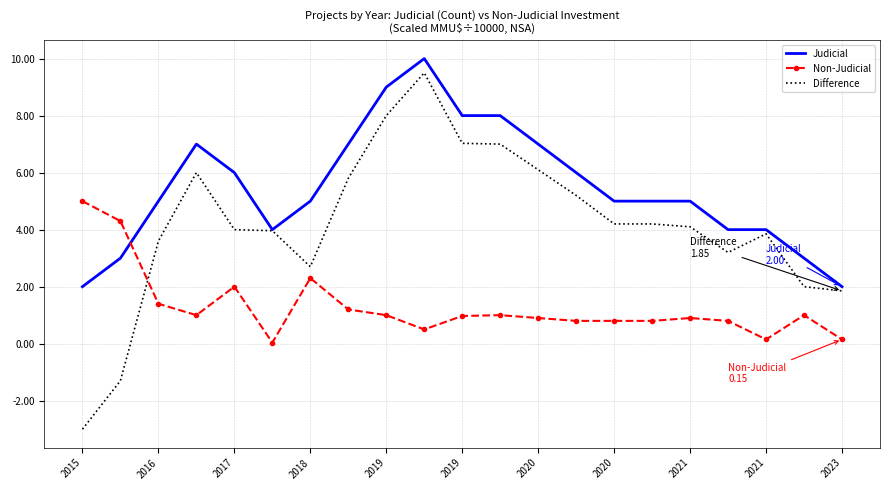

Which series has the largest range (max minus min)?

Difference